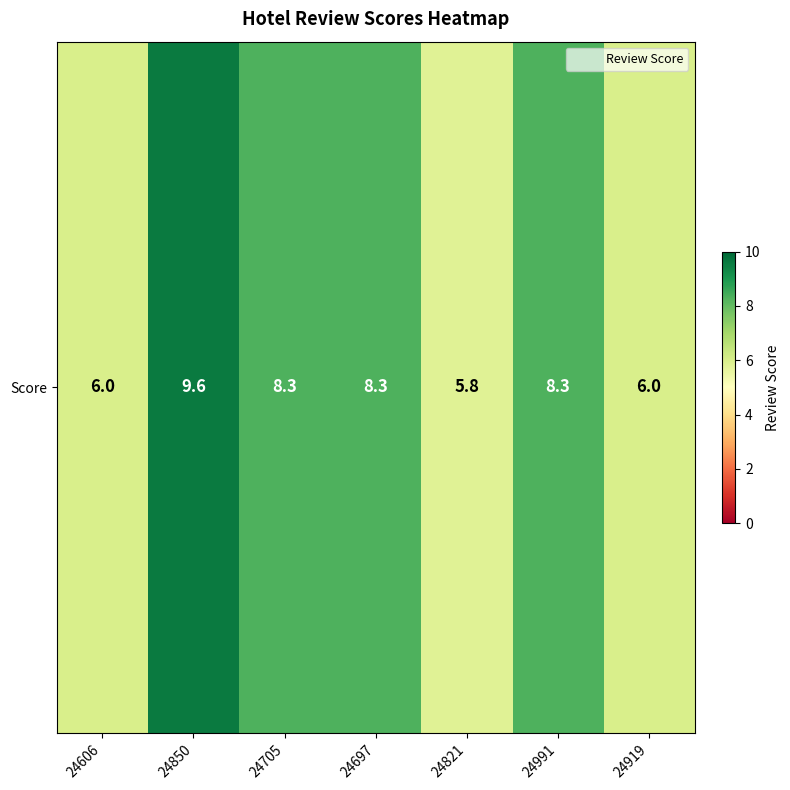

Which category has the lowest value across all series?

24821